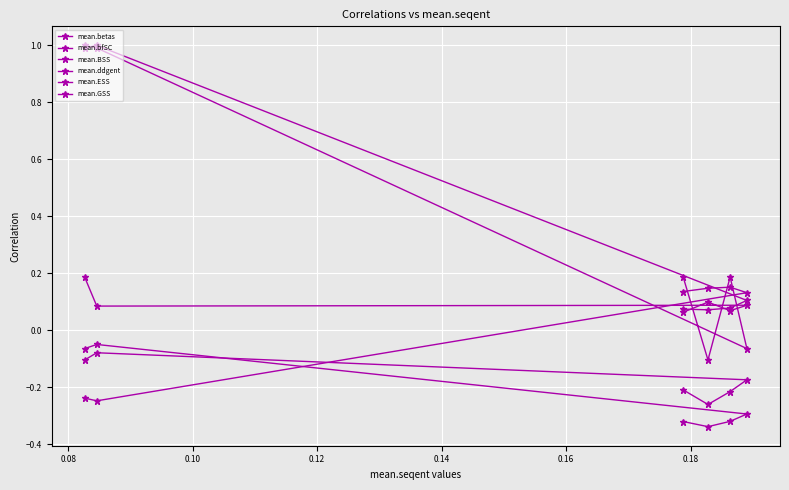

What is the sum of the mean.GSS values at 0.12 and 0.16?

0.3